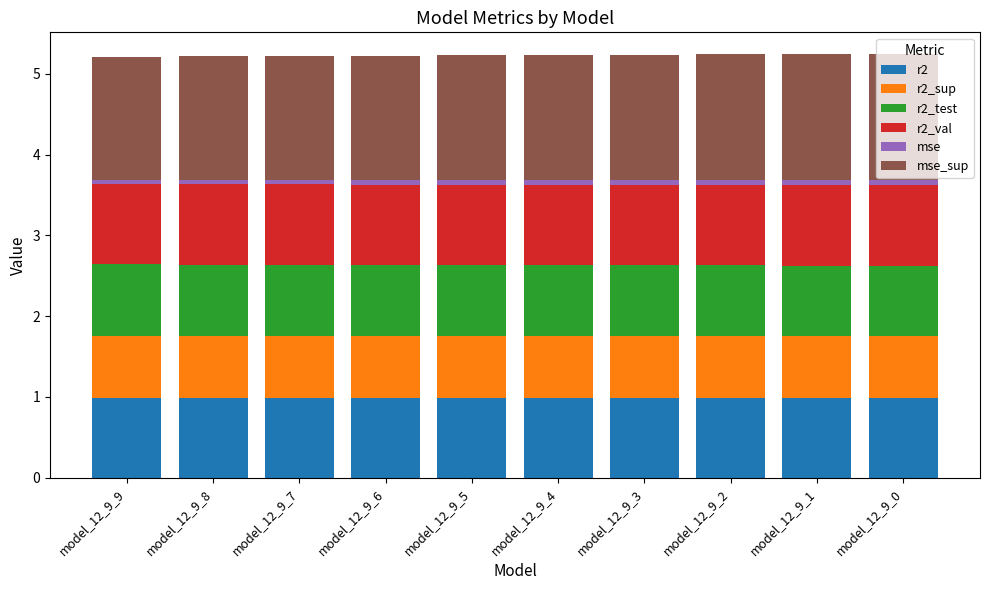

How many distinct data groups are displayed?

6